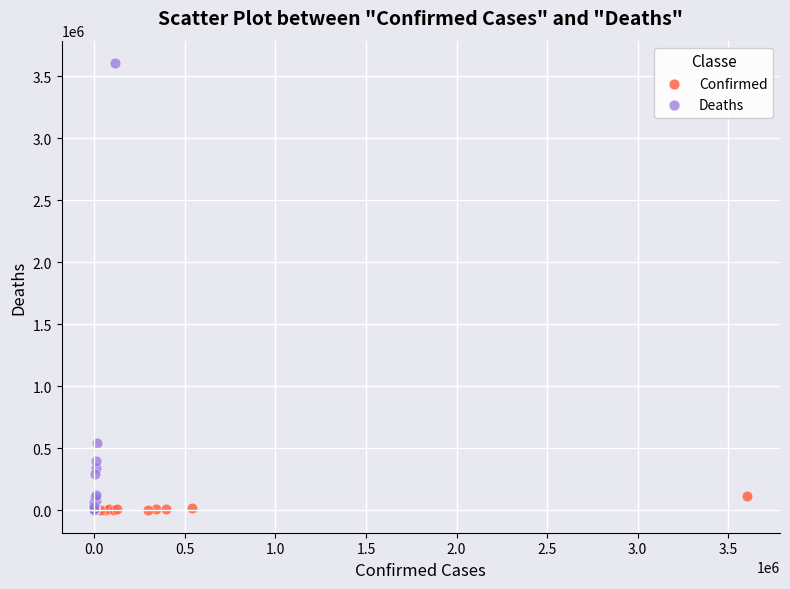

Which series contains the highest Y value?

Deaths